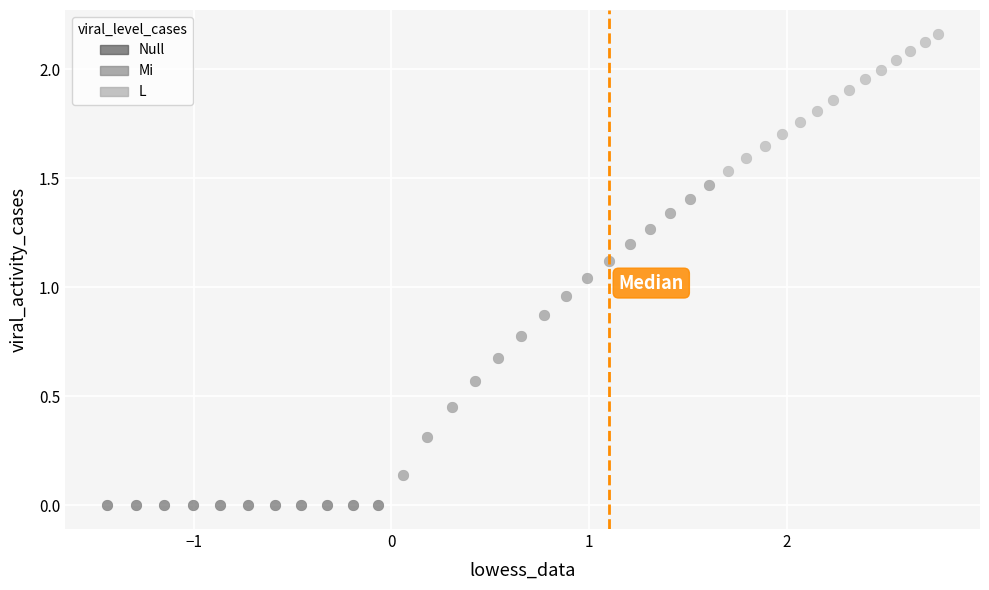

Which series reaches the minimum Y coordinate?

Null